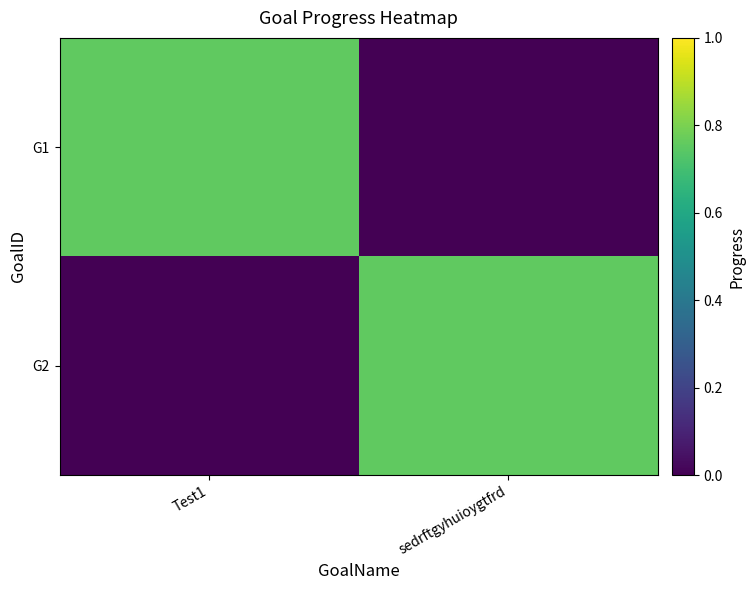

What is the spread (max minus min) of values at Test1?

0.8